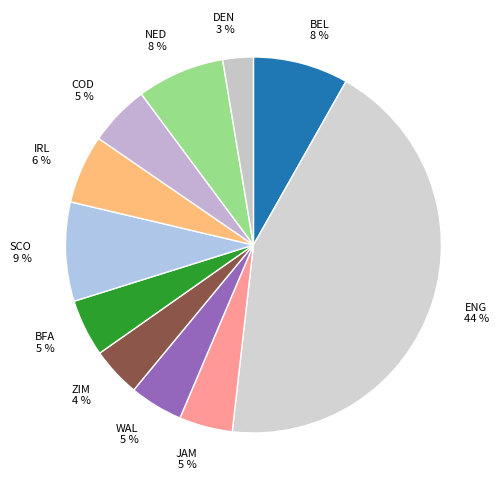

To the nearest percent, what is the combined percentage of WAL and ZIM?

9%